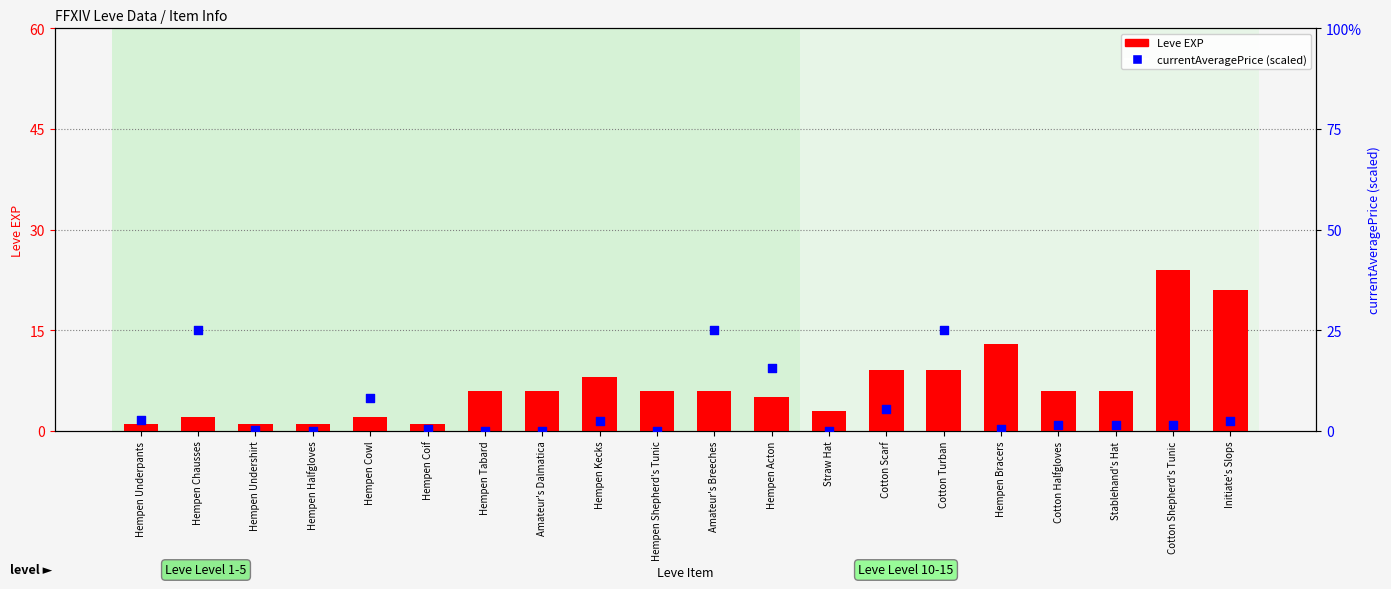

Which series has the largest total across all categories?

Leve EXP